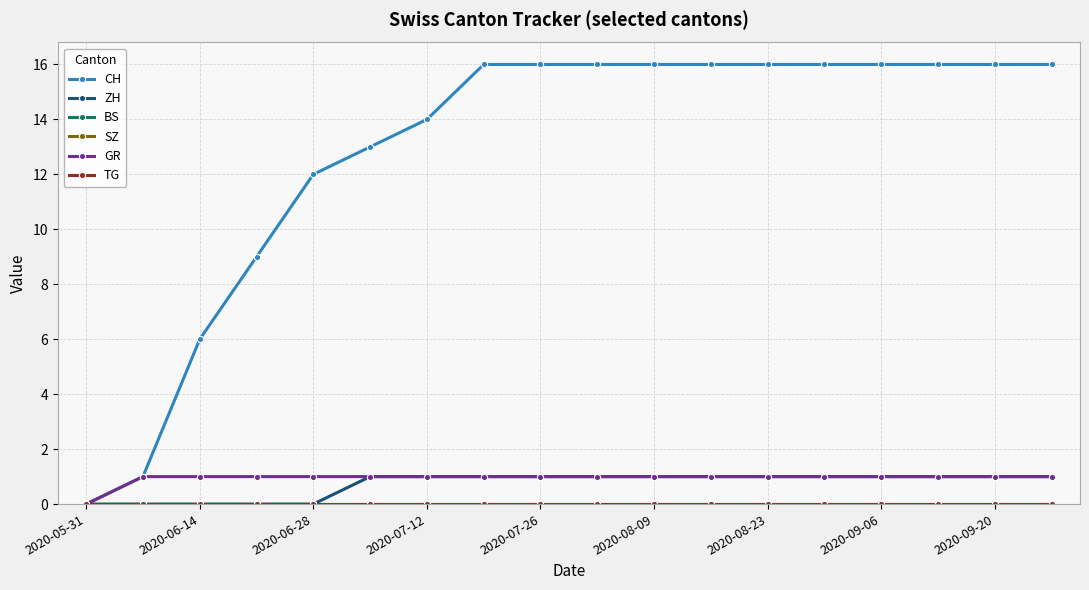

Reading left to right, extract all data points from this chart.

CH: 0	1	6	9	12	13	14	16	16	16	16	16	16	16	16	16	16	16
ZH: 0	0	0	0	0	1	1	1	1	1	1	1	1	1	1	1	1	1
BS: 0	0	0	0	0	0	0	0	0	0	0	0	0	0	0	0	0	0
SZ: 0	0	0	0	0	0	0	0	0	0	0	0	0	0	0	0	0	0
GR: 0	1	1	1	1	1	1	1	1	1	1	1	1	1	1	1	1	1
TG: 0	0	0	0	0	0	0	0	0	0	0	0	0	0	0	0	0	0